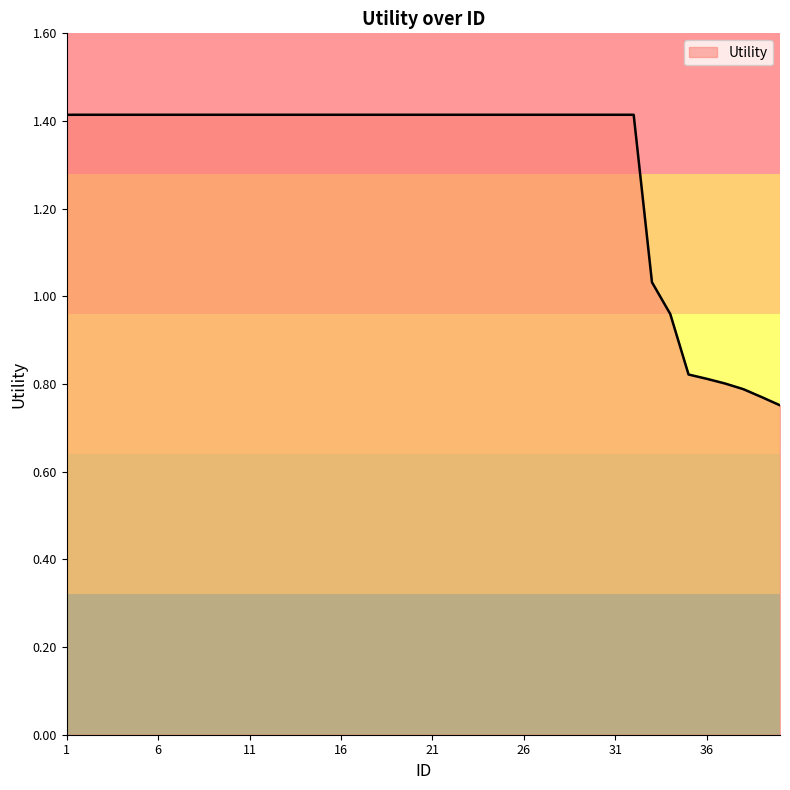

How many lines are shown in the chart?

1